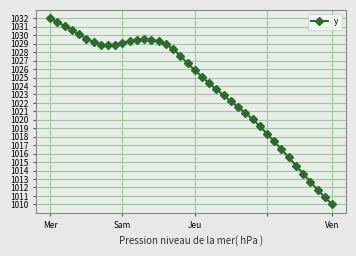

How many lines are shown in the chart?

1